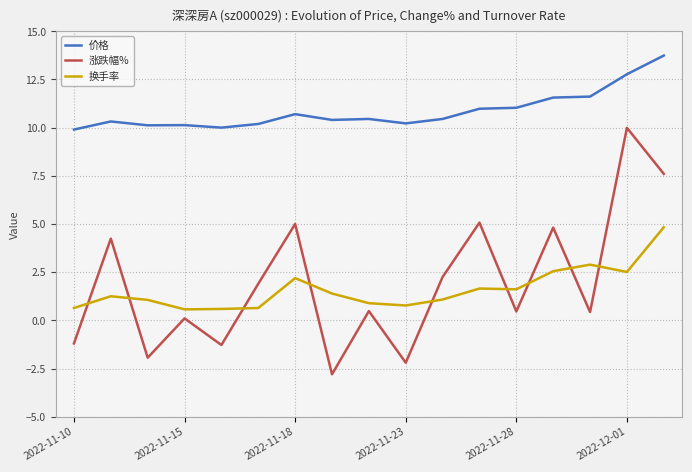

Which series has the largest total across all categories?

价格